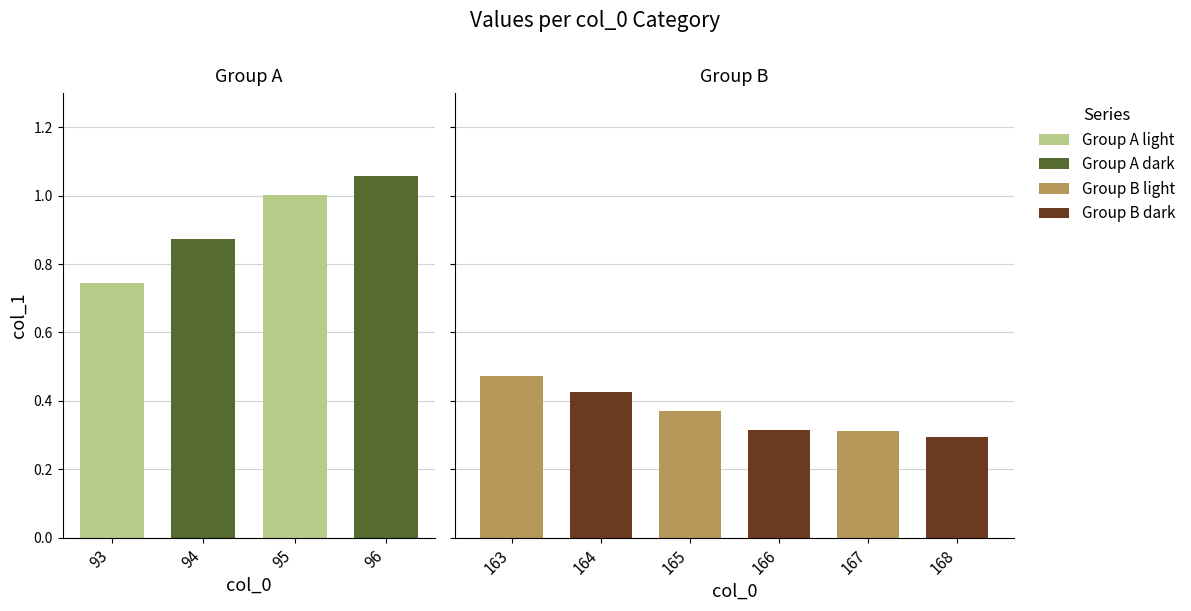

What is the difference between the values at 95 and 167?

0.7